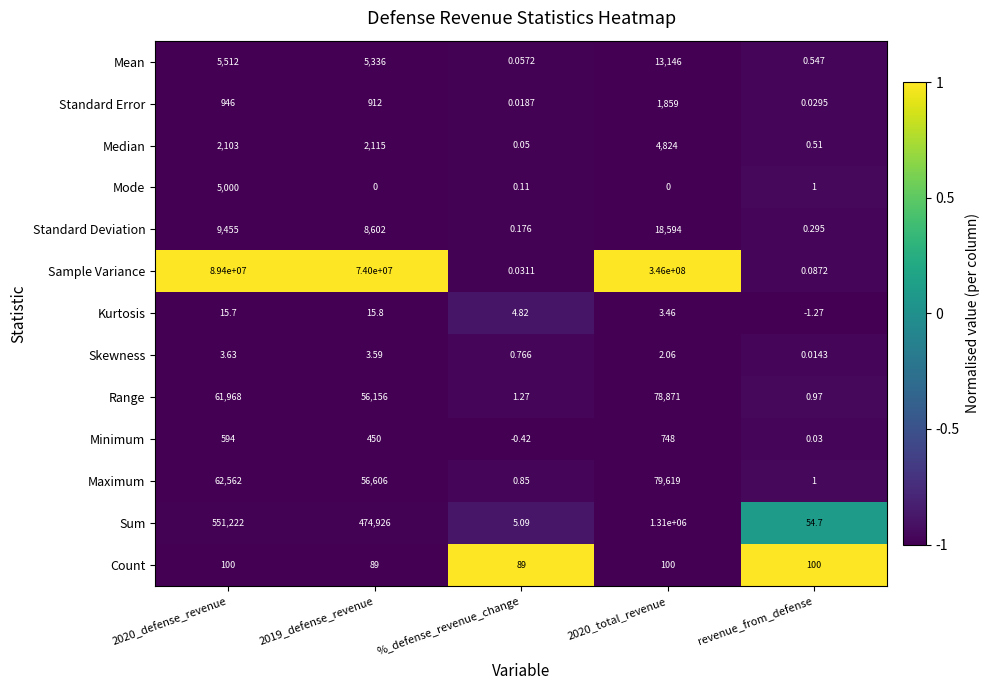

Which series has the largest range (max minus min)?

Sample Variance